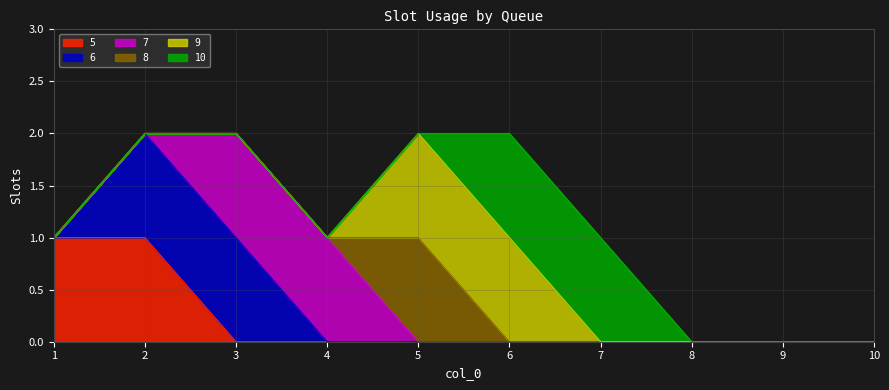

List the labels in order of 8 value, largest first.

5, 1, 2, 3, 4, 6, 7, 8, 9, 10